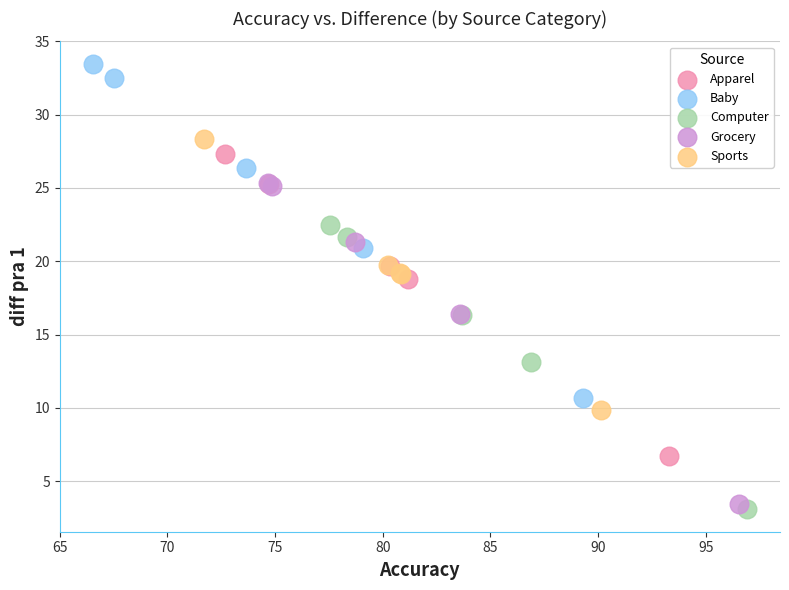

Which series has the largest Y range (max minus min)?

Baby